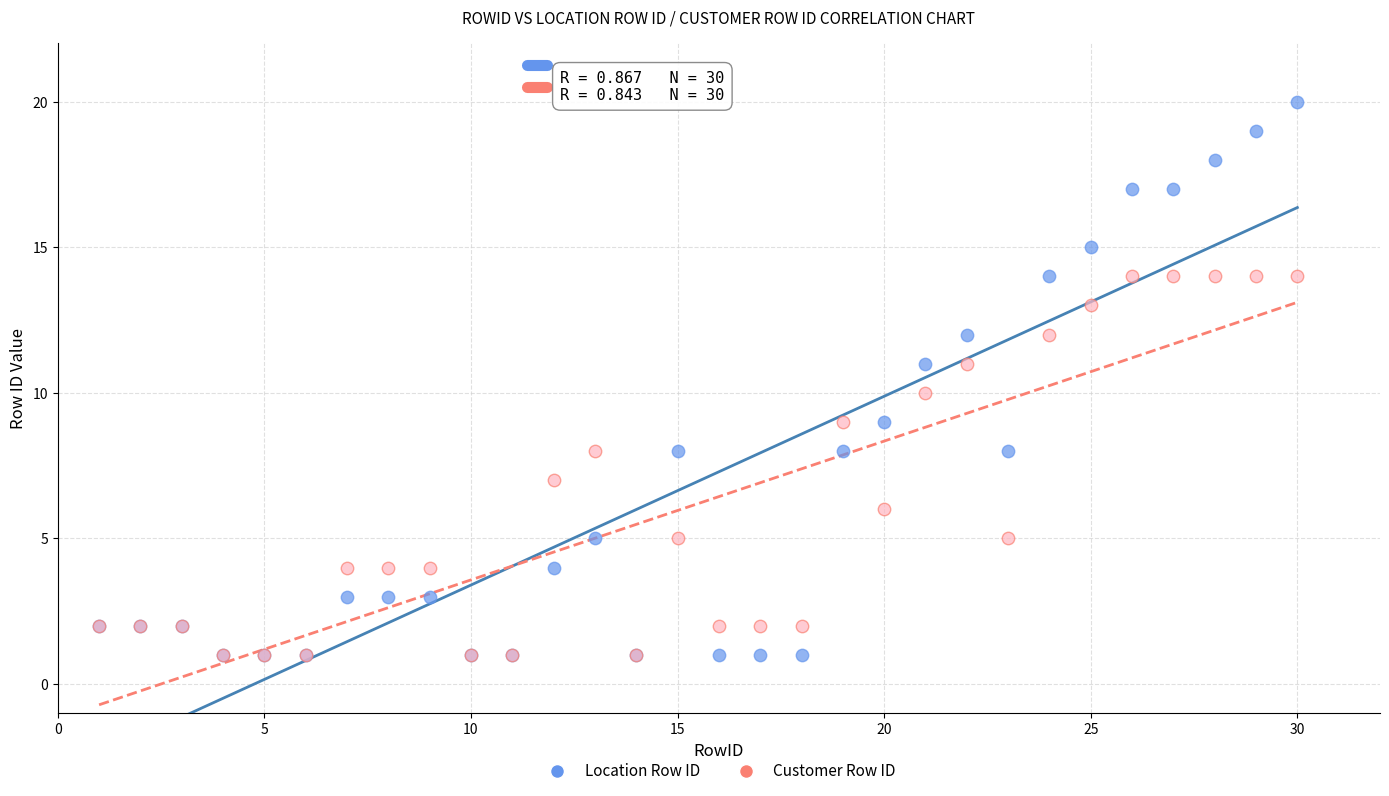

Which series has the widest spread of Y values?

Location Row ID